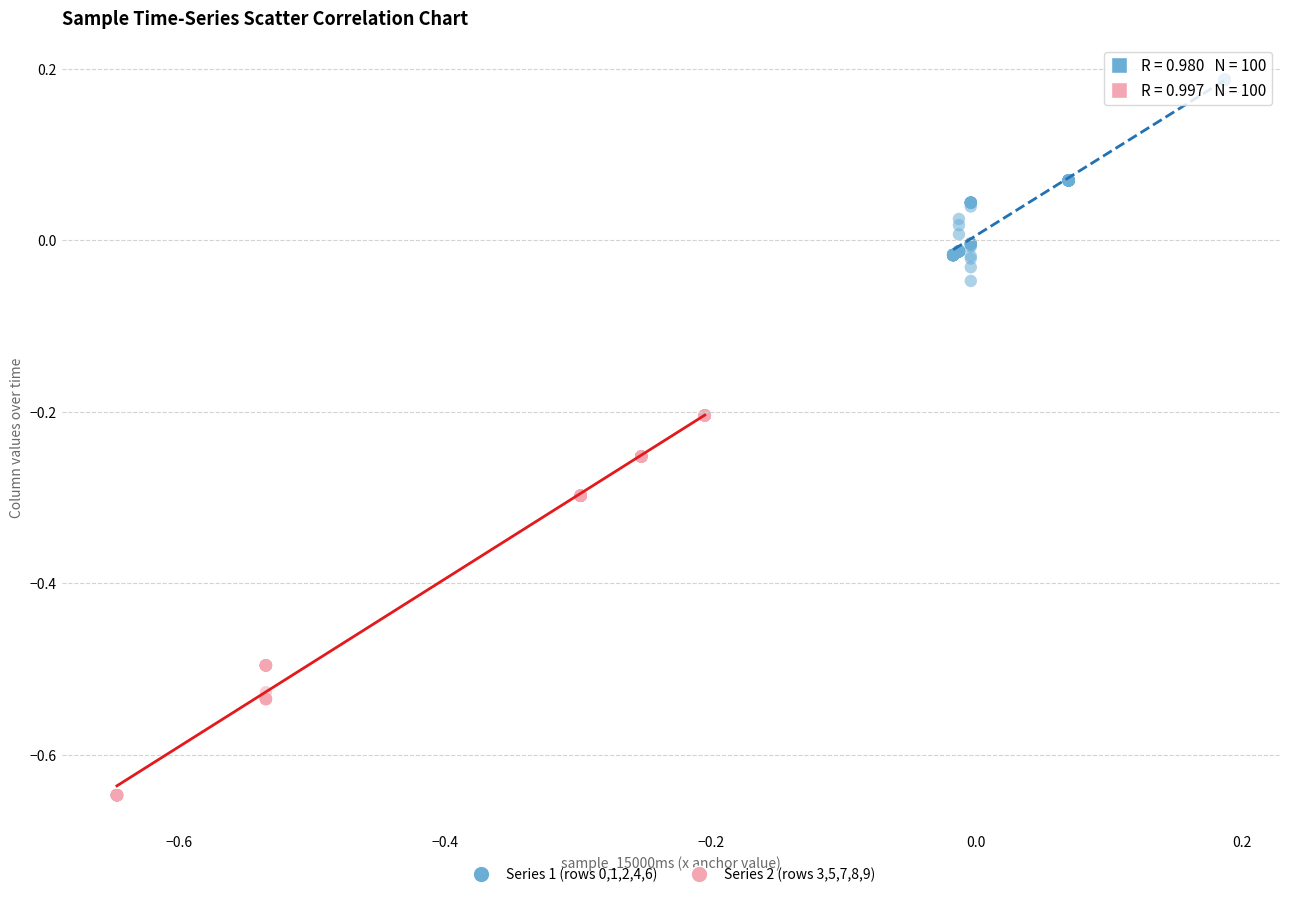

Which series reaches the minimum Y coordinate?

Series 2 (rows 3,5,7,8,9)